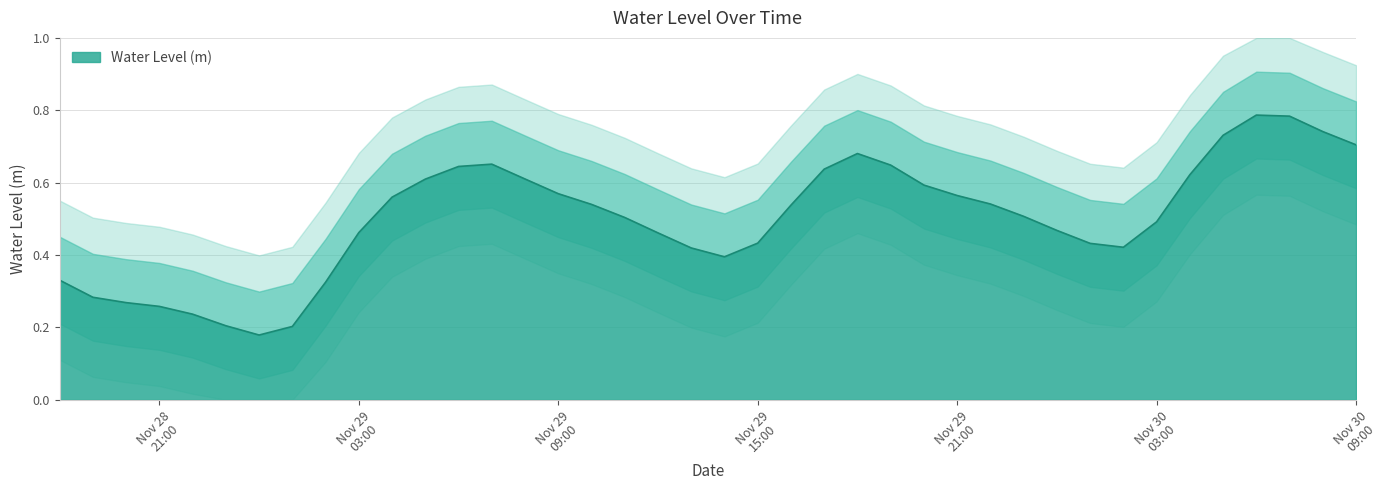

What is the sum of all values?

20.0